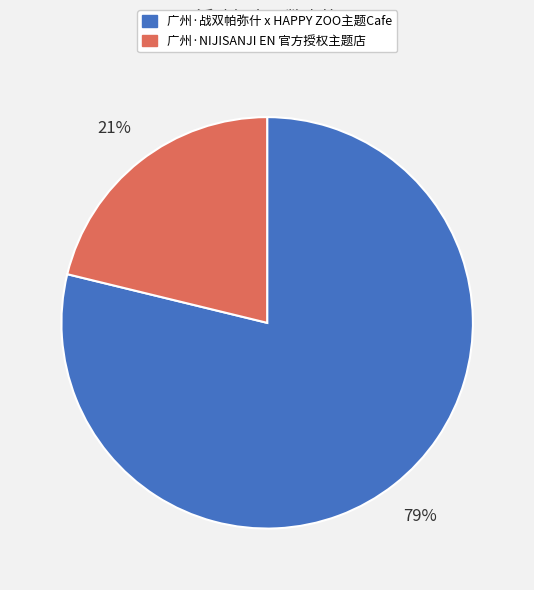

How many slices are in this pie chart?

2